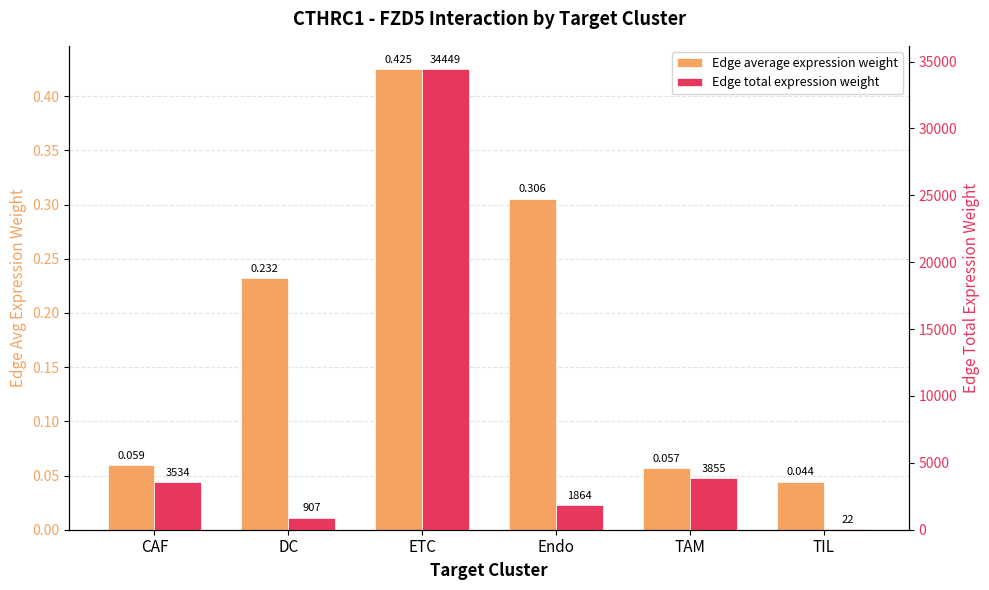

Rank the series by their maximum value, from highest to lowest.

Edge total expression weight, Edge average expression weight